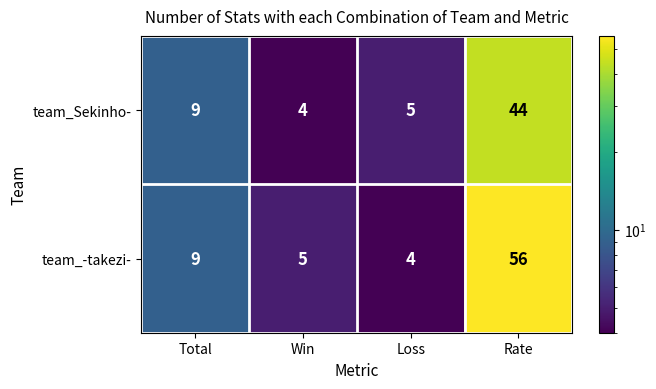

At which label is team_Sekinho- closest to 24?

Total